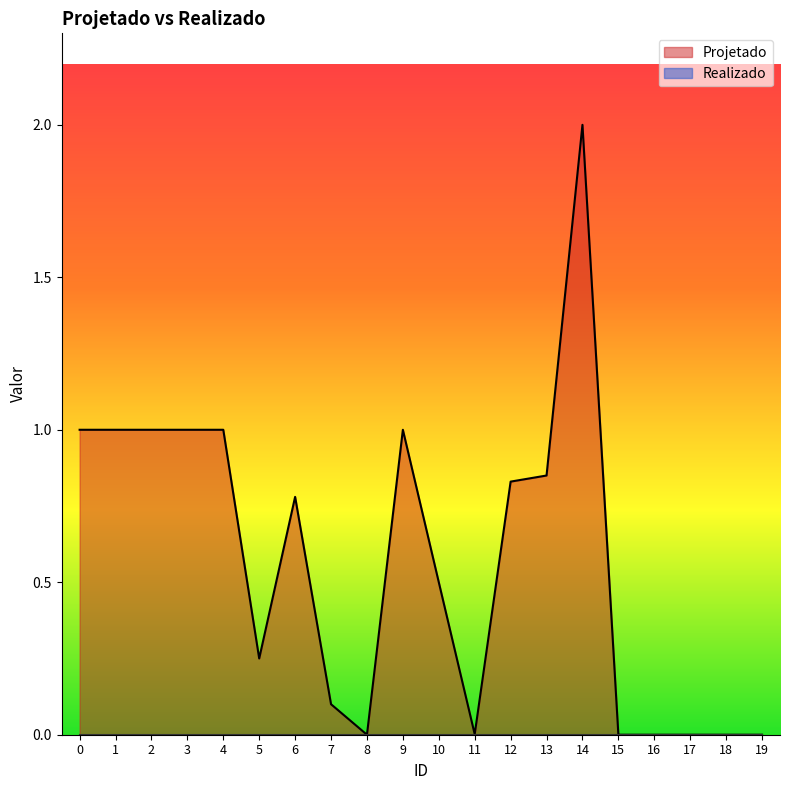

List the labels in order of value, smallest first.

8, 15, 16, 17, 18, 19, 11, 7, 5, 10, 6, 12, 13, 0, 1, 2, 3, 4, 9, 14